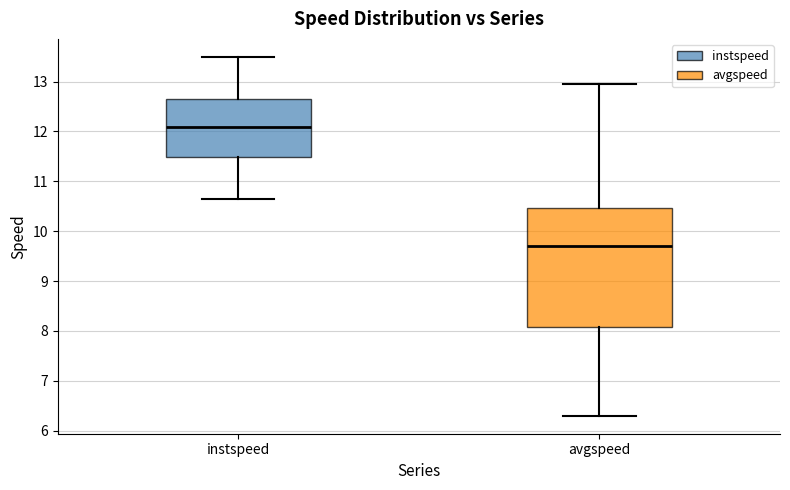

Reading left to right, read every box against the y-axis: the position of its median line, the range the box covers, and the ends of its whiskers. The values are not printed on the chart, so give them approximately, as read against the axis.

instspeed: median 12.1, box 11.5 to 12.7, whiskers 10.7 to 13.5
avgspeed: median 9.7, box 8.1 to 10.5, whiskers 6.3 to 12.9